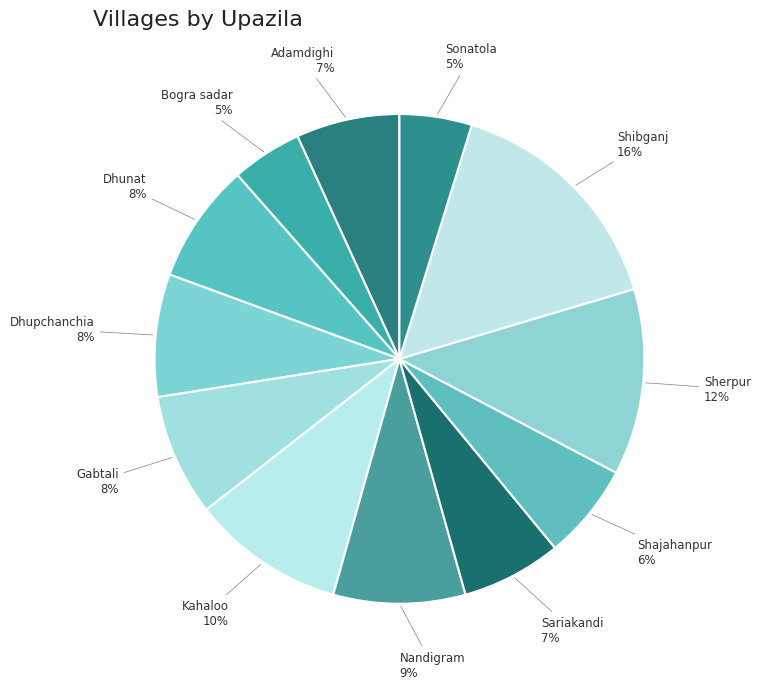

What is the ratio of the value at Shajahanpur to the value at Nandigram?

0.7